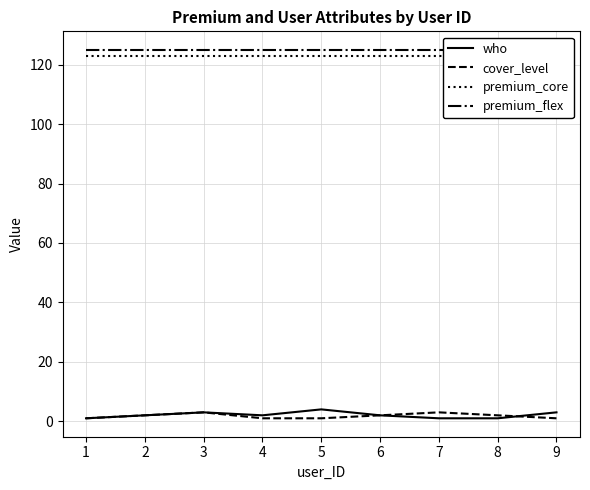

Which series has the widest spread of values?

who